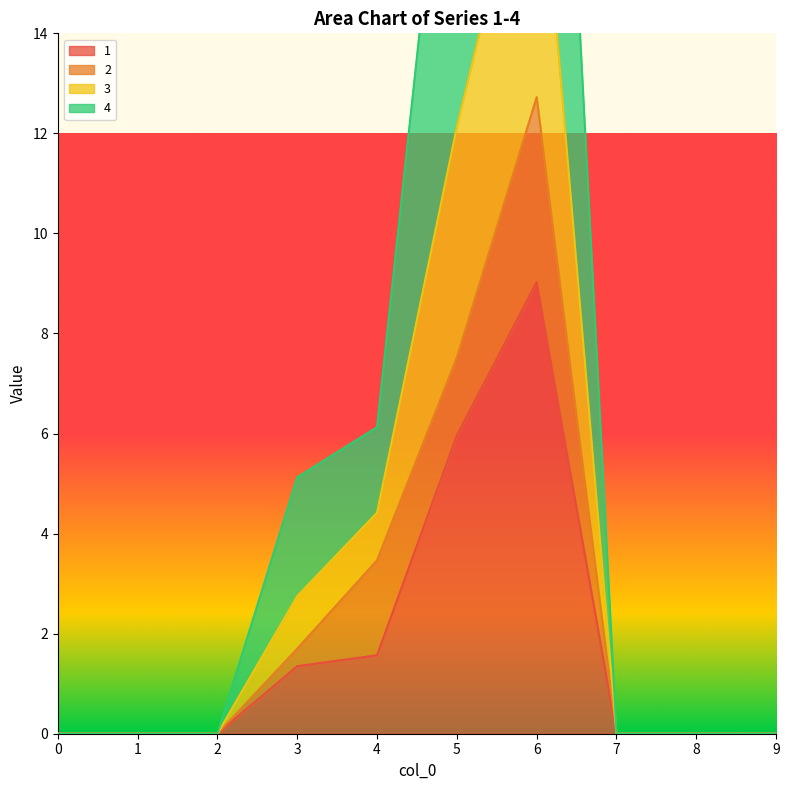

Between 5 and 9, which series saw the biggest shift?

3